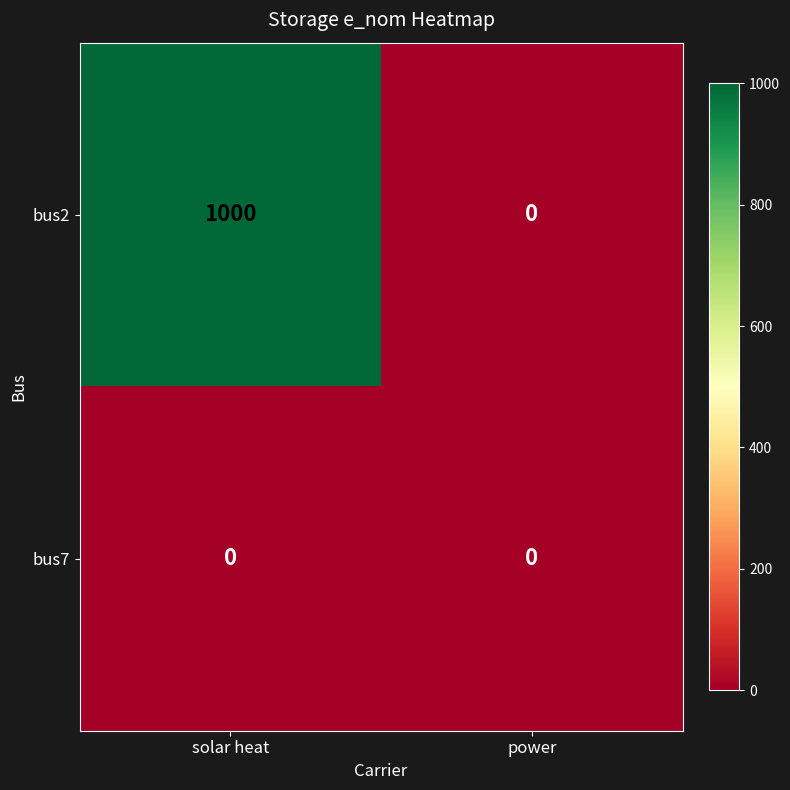

At how many categories does at least one series exceed 165?

1